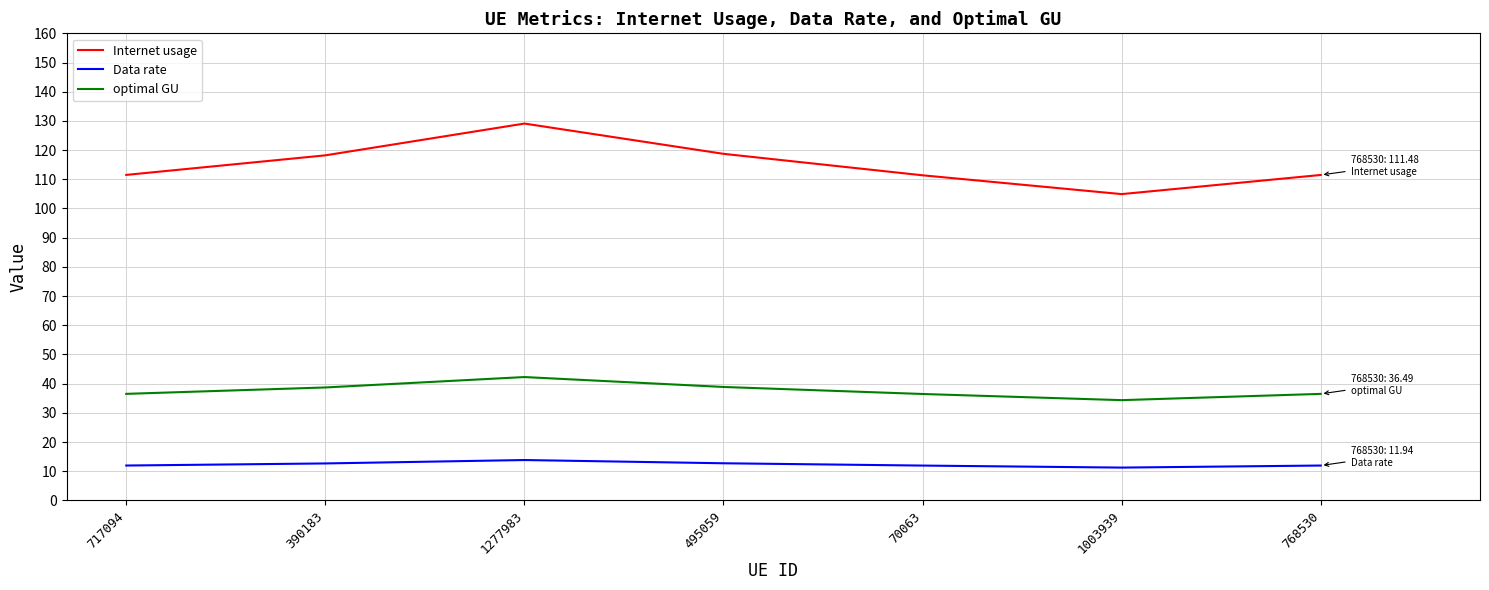

List the series in order of their overall mean, highest first.

Internet usage, optimal GU, Data rate